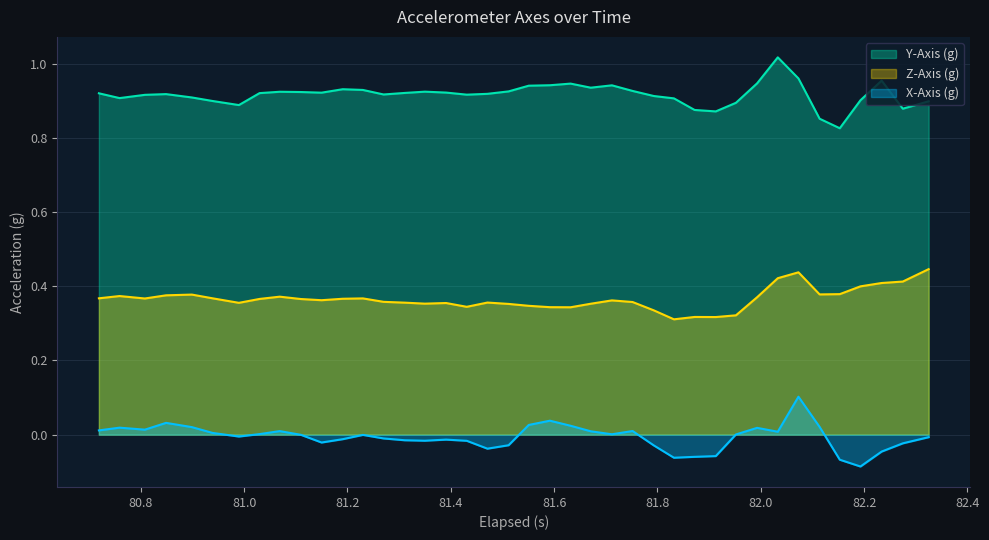

Rank the series by their average value, from lowest to highest.

X-Axis (g), Z-Axis (g), Y-Axis (g)